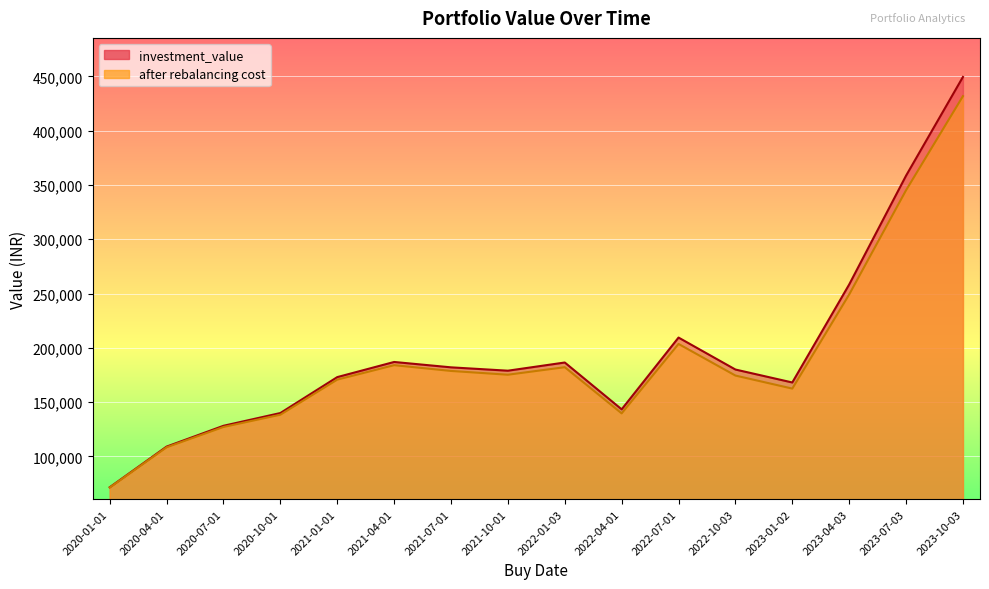

What is the difference between the maximum and minimum values in the investment_value series?

377908.1